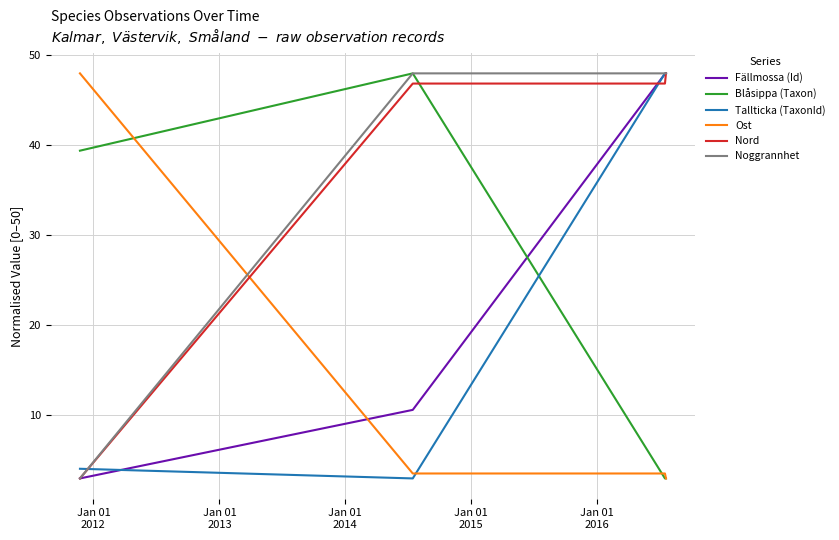

After their last crossing, which series has the higher values: Ost or Fällmossa (Id)?

Fällmossa (Id)